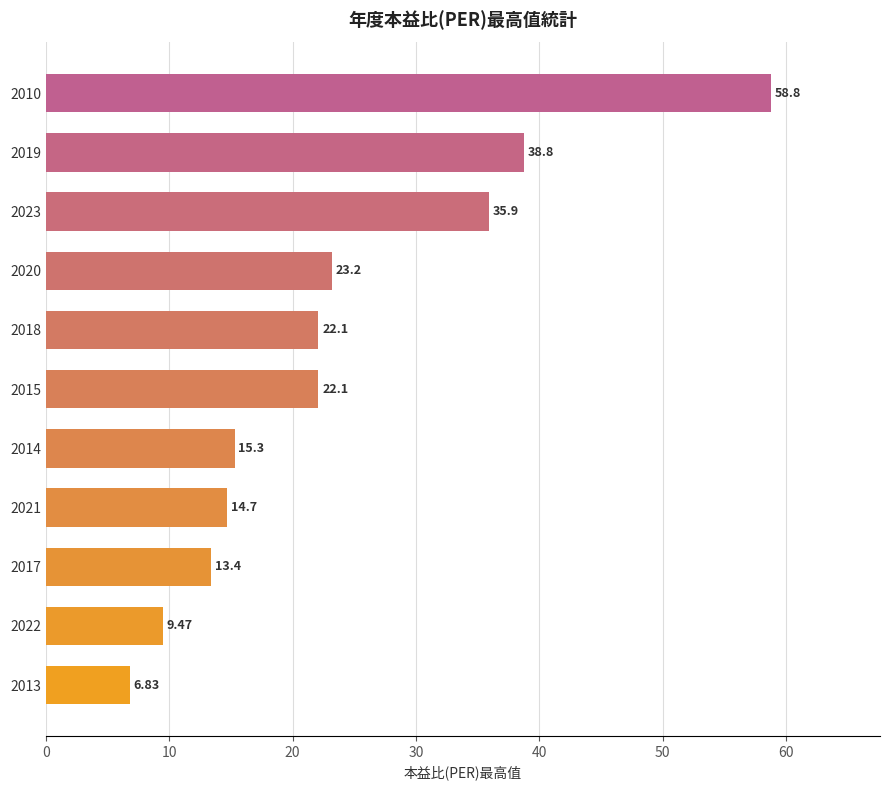

What is the difference between the maximum and minimum values?

52.0